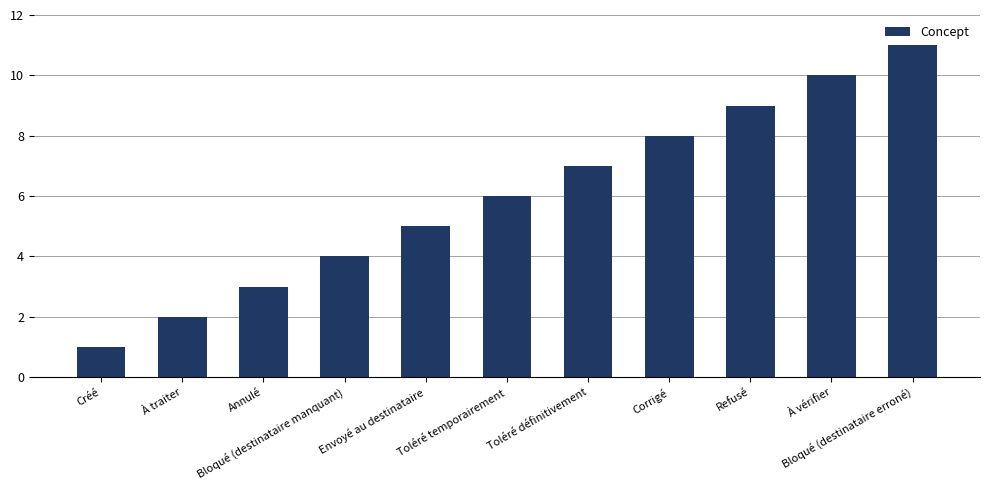

Reading right to left, list all the values displayed in this chart.

11	10	9	8	7	6	5	4	3	2	1